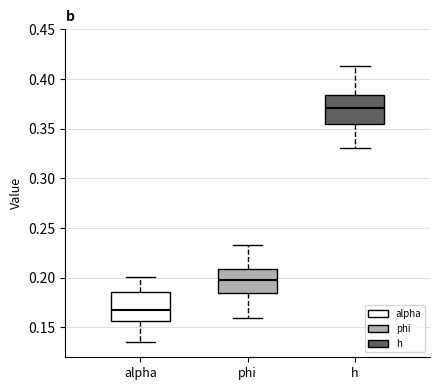

Reading left to right, transcribe this box plot: for each box, give where its median line is, the range the box spans, and where its two whiskers end, as read against the y-axis. The values are not printed on the chart, so give them approximately, as read against the axis.

alpha: median 0.170, box 0.155 to 0.185, whiskers 0.135 to 0.200
phi: median 0.200, box 0.185 to 0.210, whiskers 0.160 to 0.235
h: median 0.370, box 0.355 to 0.385, whiskers 0.330 to 0.415